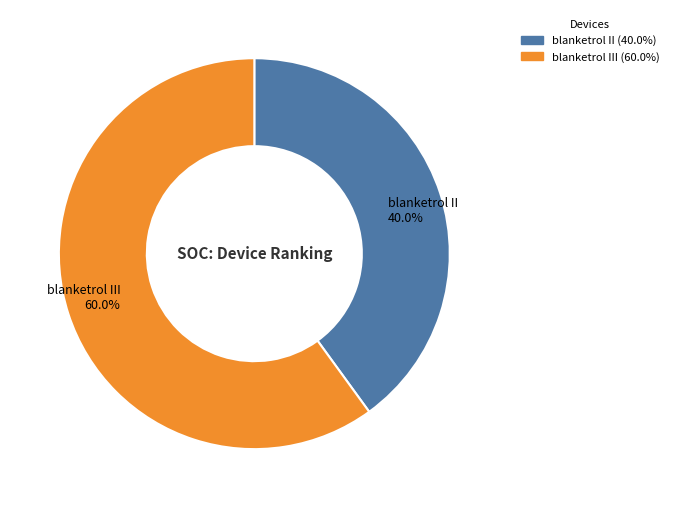

Is there any slice that represents more than half of the pie?

Yes